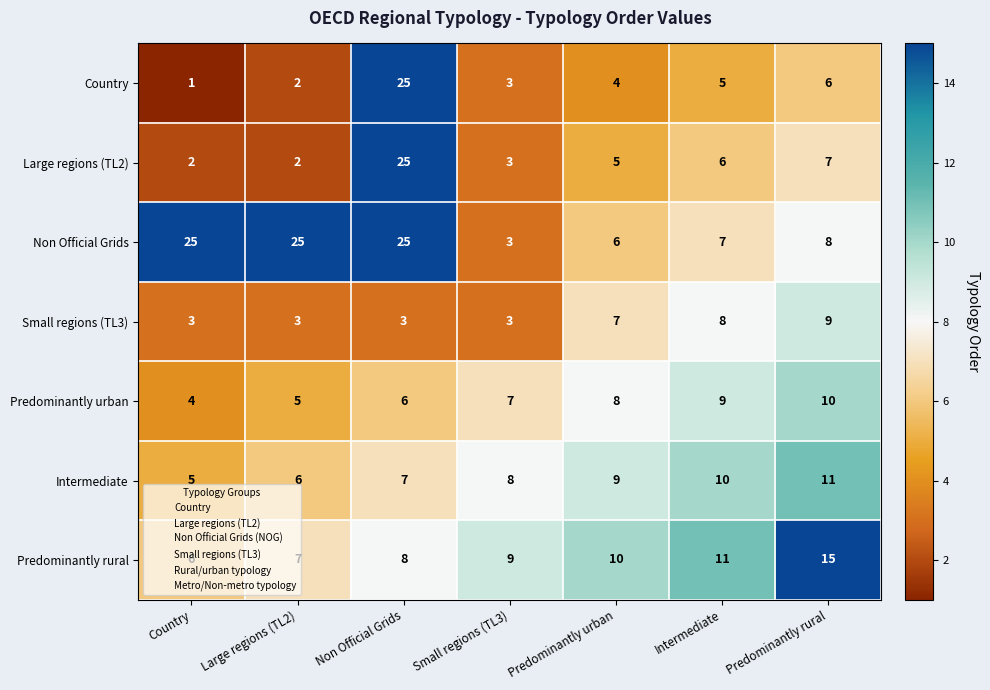

What is the difference between the second highest and minimum values in the Predominantly rural series?

5